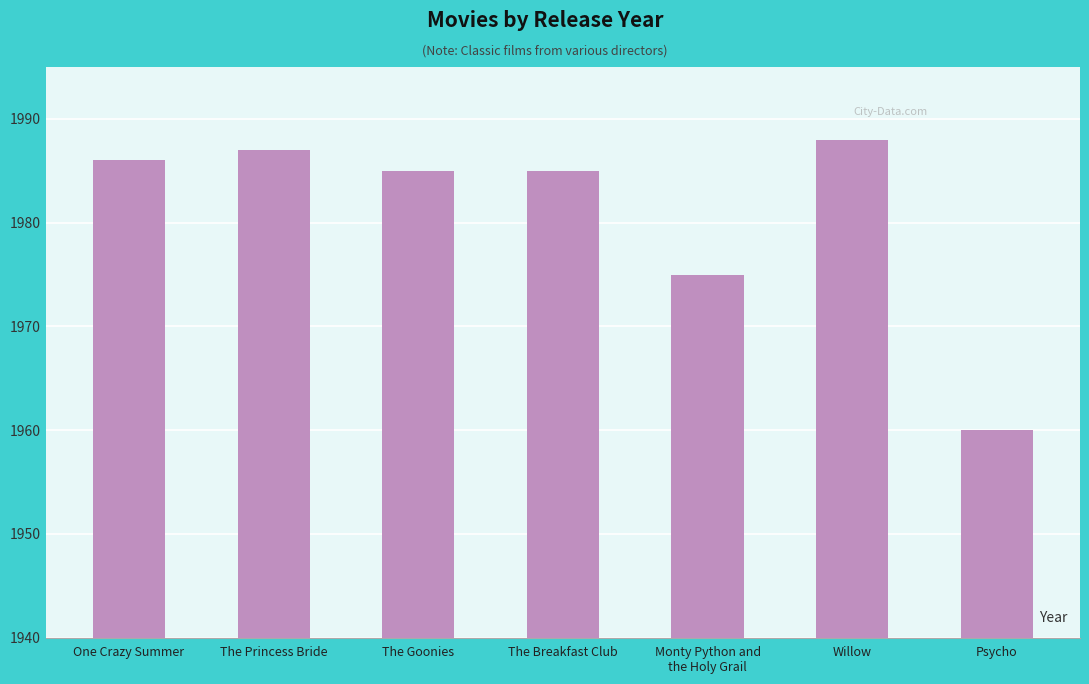

Which label corresponds to the smallest value in the chart?

Psycho